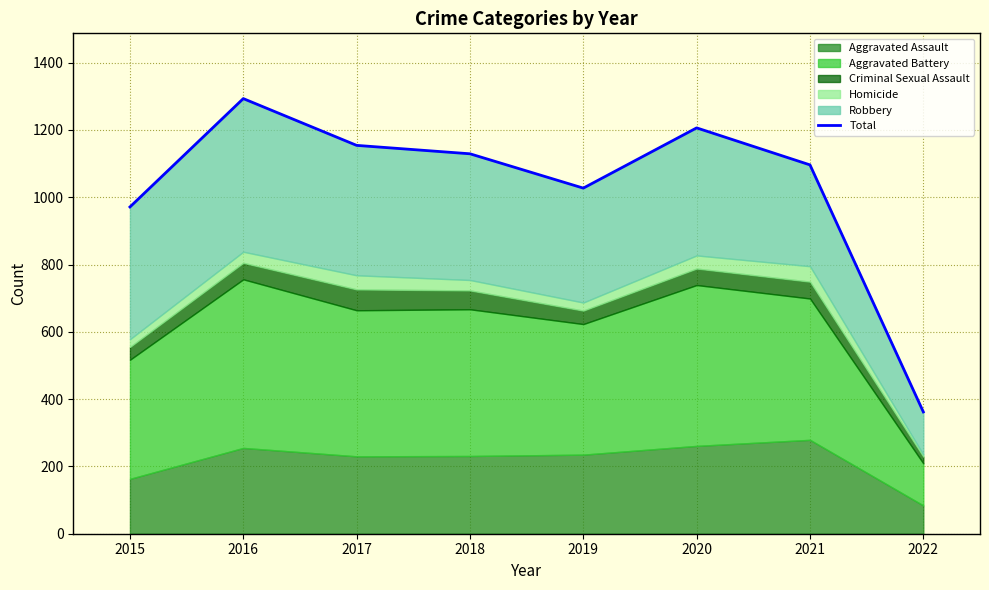

What is the sum of all values?

8238